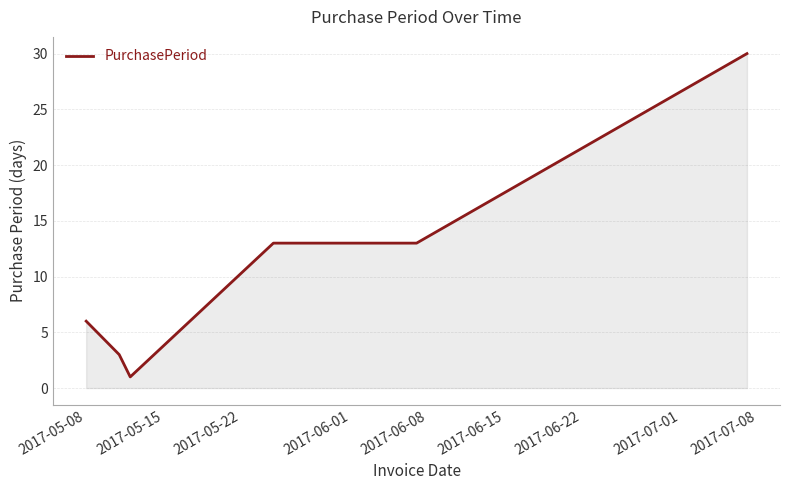

What is the difference between the maximum and second lowest values?

27